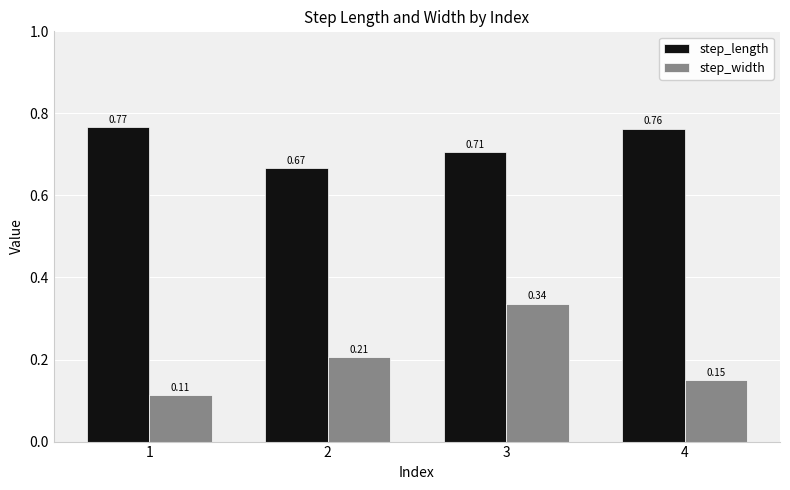

What is the sum of the step_length values at 3 and 1?

1.5